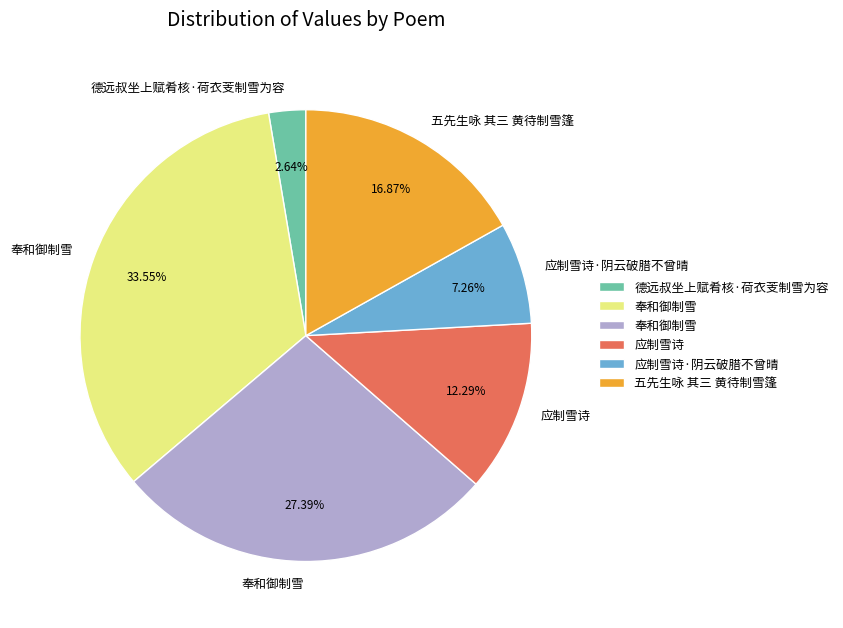

Is there a majority slice in this chart?

No